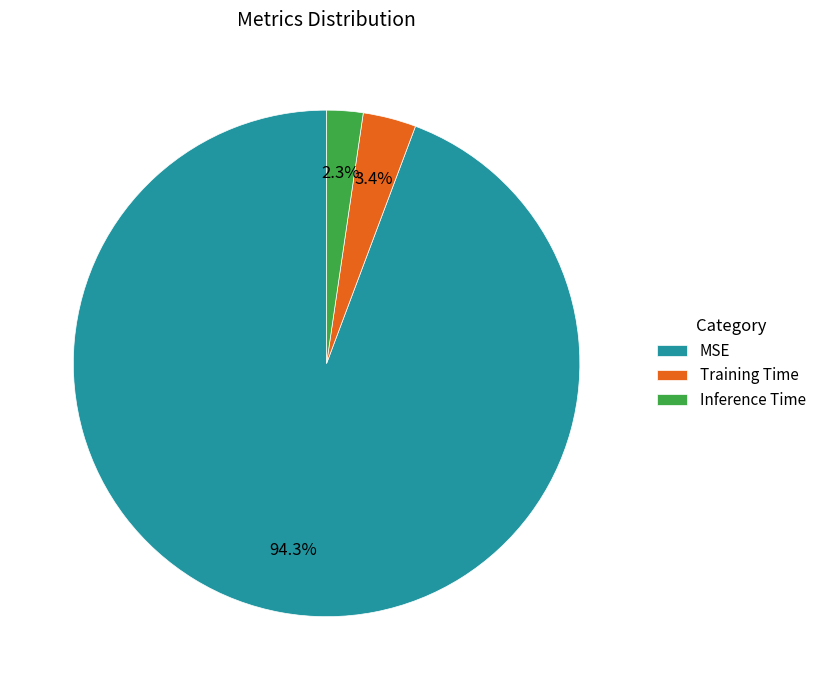

True or false: Inference Time accounts for 2% of the total.

True